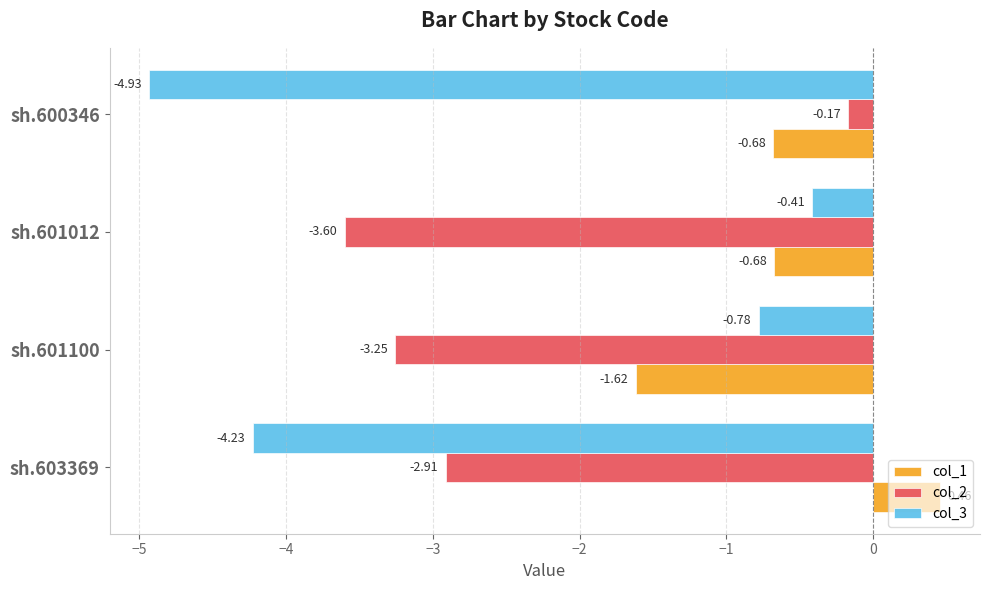

What is the average value of the col_3 series?

-2.6